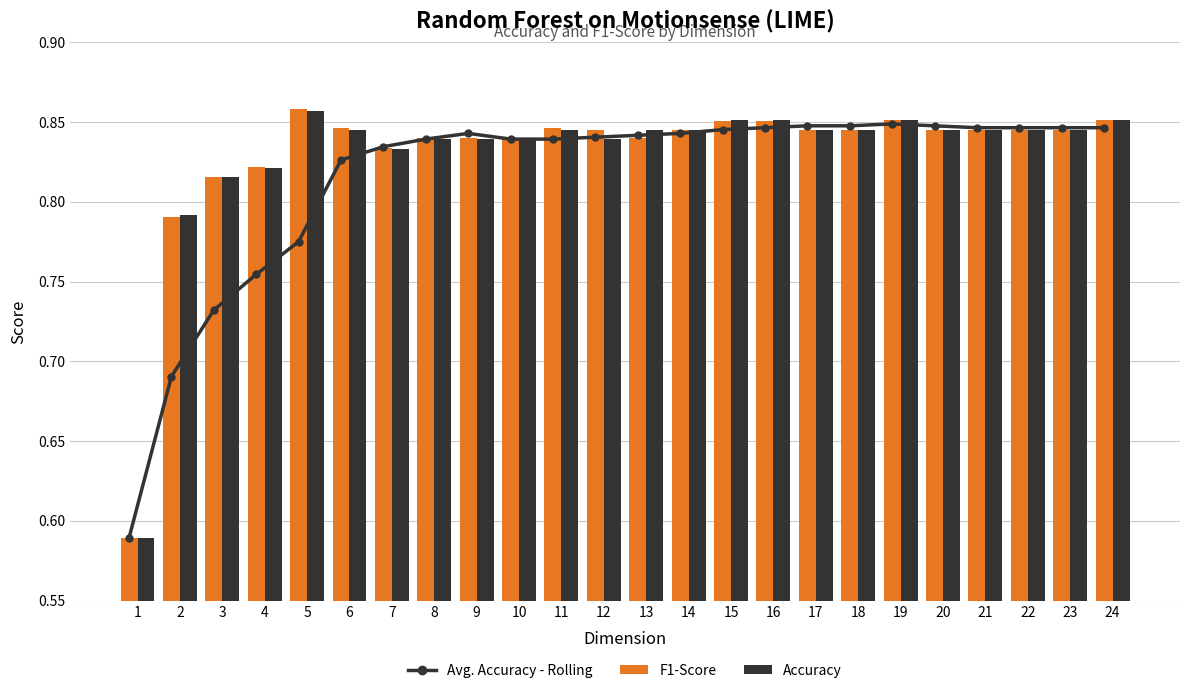

Which series has the widest spread of values?

F1-Score